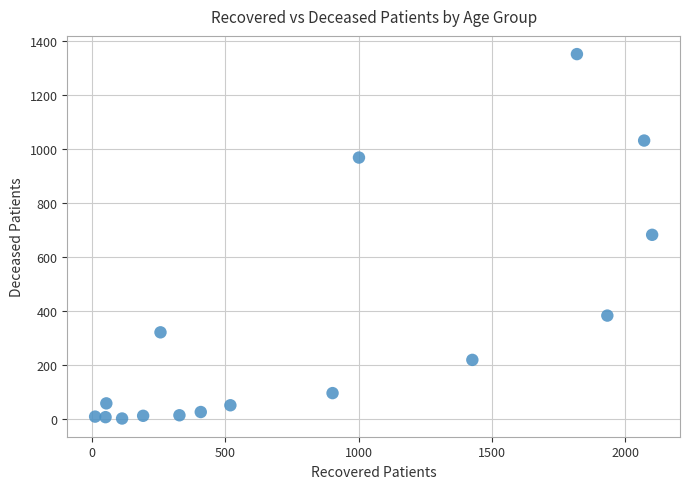

What is the range of X values (max minus min)?

2088